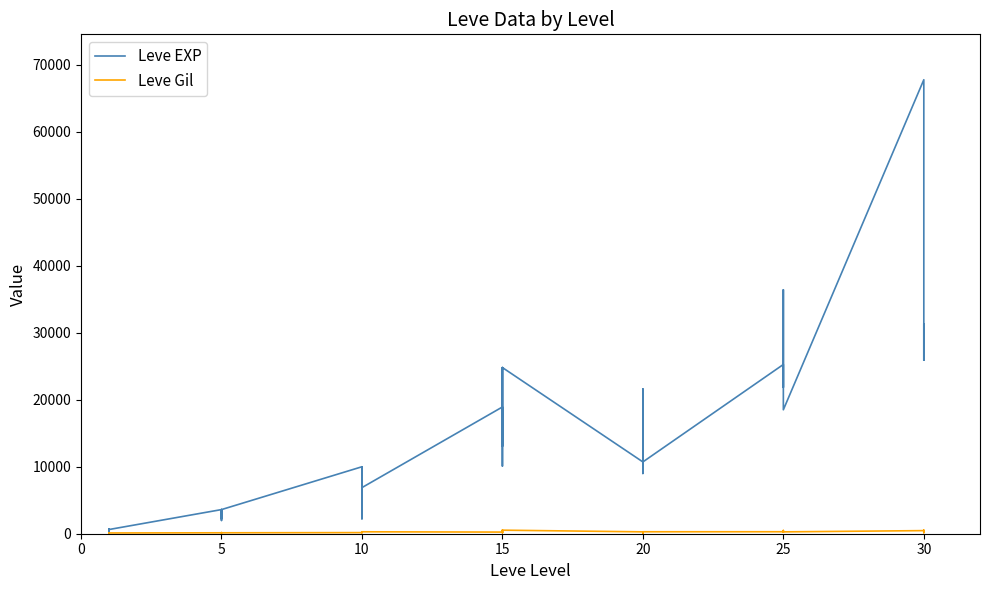

The value of Leve EXP at 25 is 37162. True or false?

False